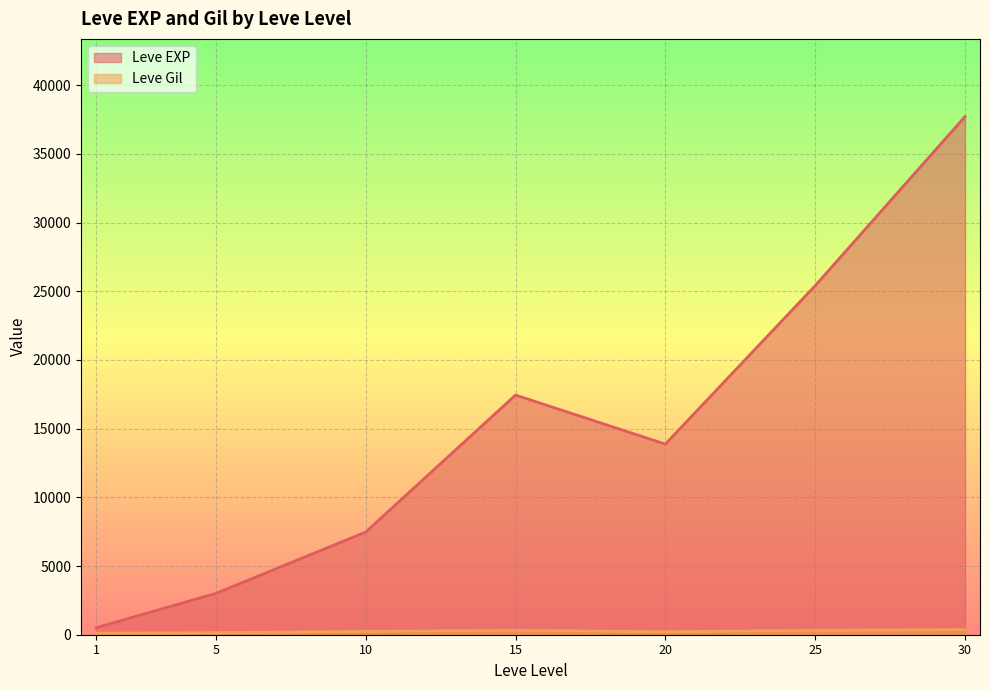

Rank the series at 15 from lowest to highest value.

Leve Gil, Leve EXP